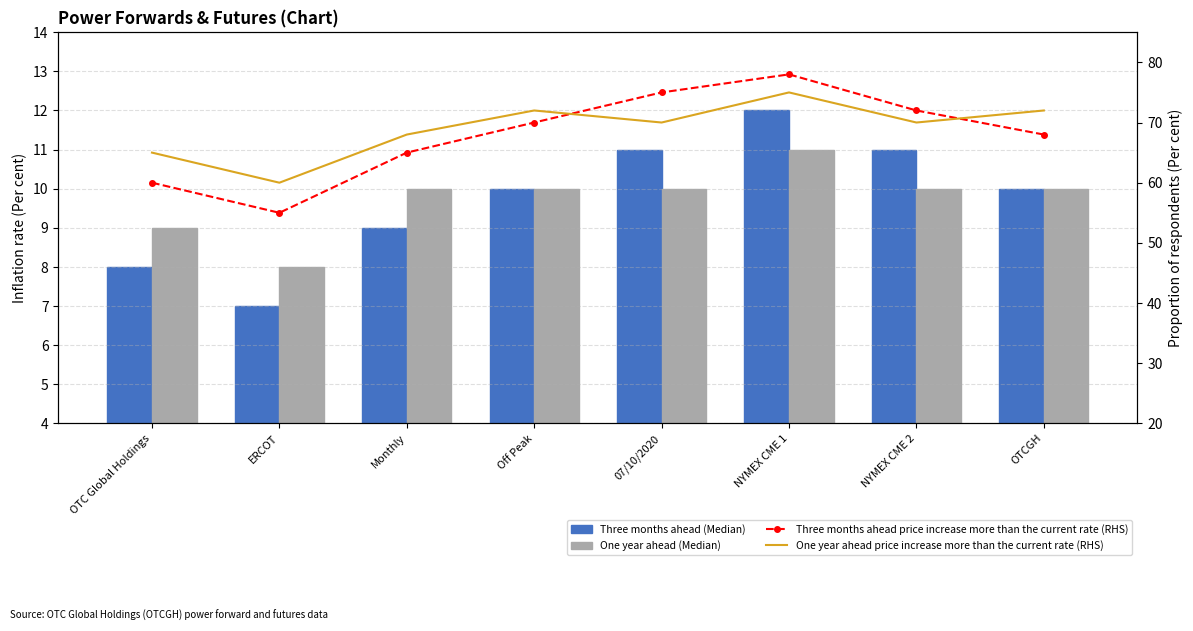

List the labels in order of One year ahead price increase more than the current rate (RHS) value, smallest first.

ERCOT, OTC Global Holdings, Monthly, 07/10/2020, NYMEX CME 2, Off Peak, OTCGH, NYMEX CME 1